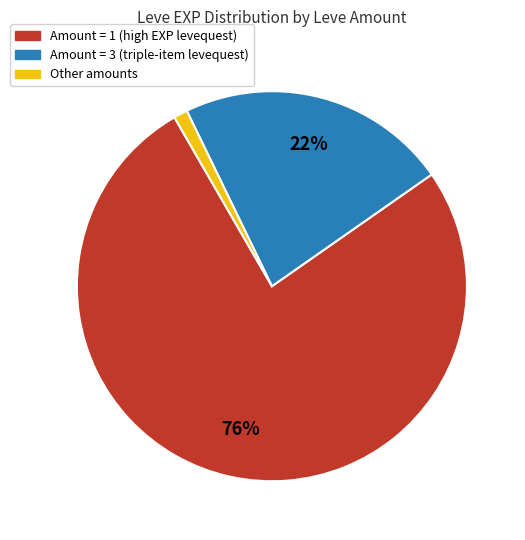

To the nearest percent, what is the average slice percentage?

33%